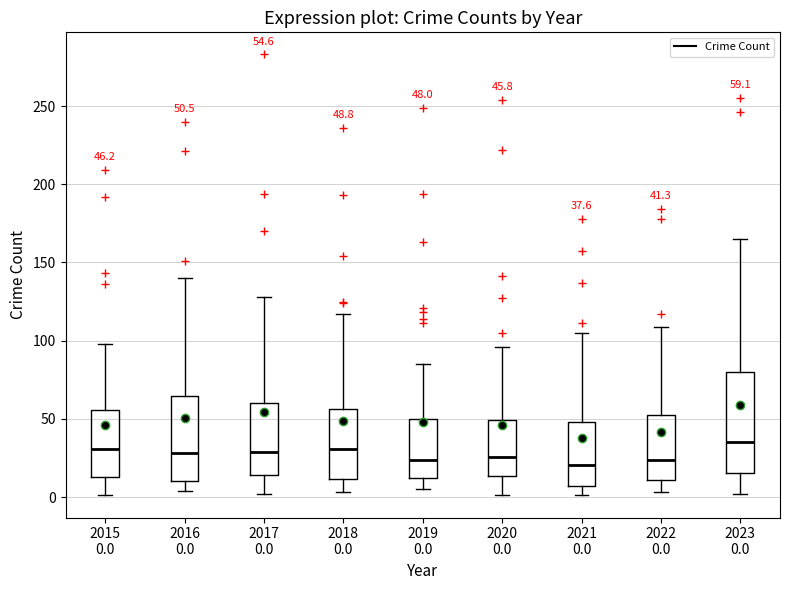

Which box is the tallest, from its lower edge to its upper edge?

2023 0.0